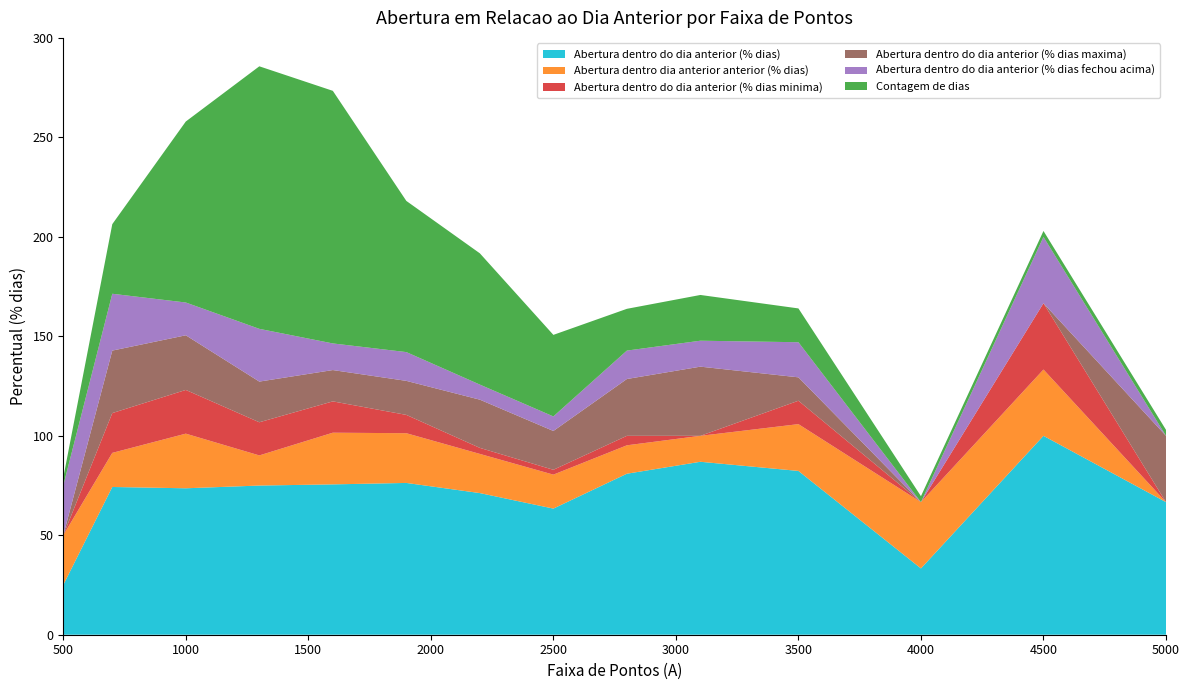

Reading left to right, what are all the values shown in this chart?

Abertura dentro do dia anterior (% dias): 500 Pontos=25.0	700 Pontos=74.3	1000 Pontos=73.6	1300 Pontos=75.0	1600 Pontos=75.6	1900 Pontos=76.3	2200 Pontos=71.2	2500 Pontos=63.4	2800 Pontos=81.0	3100 Pontos=87.0	3500 Pontos=82.4	4000 Pontos=33.3	4500 Pontos=100.0	5000 pontos ou mais=66.7
Abertura dentro dia anterior anterior (% dias): 500 Pontos=25.0	700 Pontos=17.1	1000 Pontos=27.5	1300 Pontos=15.2	1600 Pontos=26.0	1900 Pontos=25.0	2200 Pontos=19.7	2500 Pontos=17.1	2800 Pontos=14.3	3100 Pontos=13.0	3500 Pontos=23.5	4000 Pontos=33.3	4500 Pontos=33.3	5000 pontos ou mais=0.0
Abertura dentro do dia anterior (% dias minima): 500 Pontos=0.0	700 Pontos=20.0	1000 Pontos=22.0	1300 Pontos=16.7	1600 Pontos=15.7	1900 Pontos=9.2	2200 Pontos=3.0	2500 Pontos=2.4	2800 Pontos=4.8	3100 Pontos=0.0	3500 Pontos=11.8	4000 Pontos=0.0	4500 Pontos=33.3	5000 pontos ou mais=0.0
Abertura dentro do dia anterior (% dias maxima): 500 Pontos=0.0	700 Pontos=31.4	1000 Pontos=27.5	1300 Pontos=20.5	1600 Pontos=15.7	1900 Pontos=17.1	2200 Pontos=24.2	2500 Pontos=19.5	2800 Pontos=28.6	3100 Pontos=34.8	3500 Pontos=11.8	4000 Pontos=0.0	4500 Pontos=0.0	5000 pontos ou mais=33.3
Abertura dentro do dia anterior (% dias fechou acima): 500 Pontos=25.0	700 Pontos=28.6	1000 Pontos=16.5	1300 Pontos=26.5	1600 Pontos=13.4	1900 Pontos=14.5	2200 Pontos=7.6	2500 Pontos=7.3	2800 Pontos=14.3	3100 Pontos=13.0	3500 Pontos=17.6	4000 Pontos=0.0	4500 Pontos=33.3	5000 pontos ou mais=0.0
Contagem de dias: 500 Pontos=4.0	700 Pontos=35.0	1000 Pontos=91.0	1300 Pontos=132.0	1600 Pontos=127.0	1900 Pontos=76.0	2200 Pontos=66.0	2500 Pontos=41.0	2800 Pontos=21.0	3100 Pontos=23.0	3500 Pontos=17.0	4000 Pontos=3.0	4500 Pontos=3.0	5000 pontos ou mais=3.0